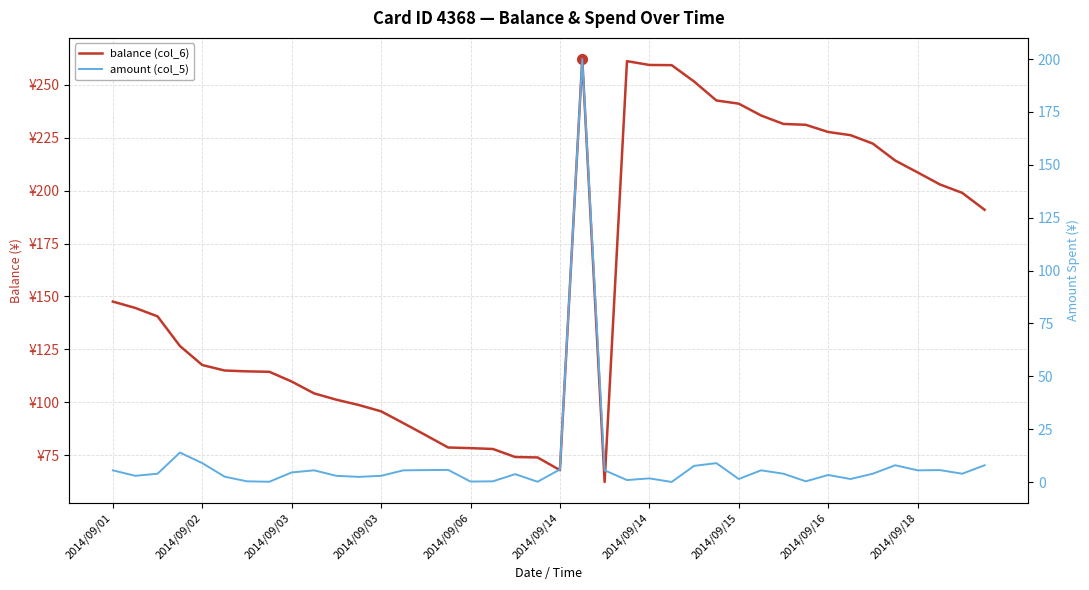

At which label does balance (col_6) first exceed 144?

2014/09/01